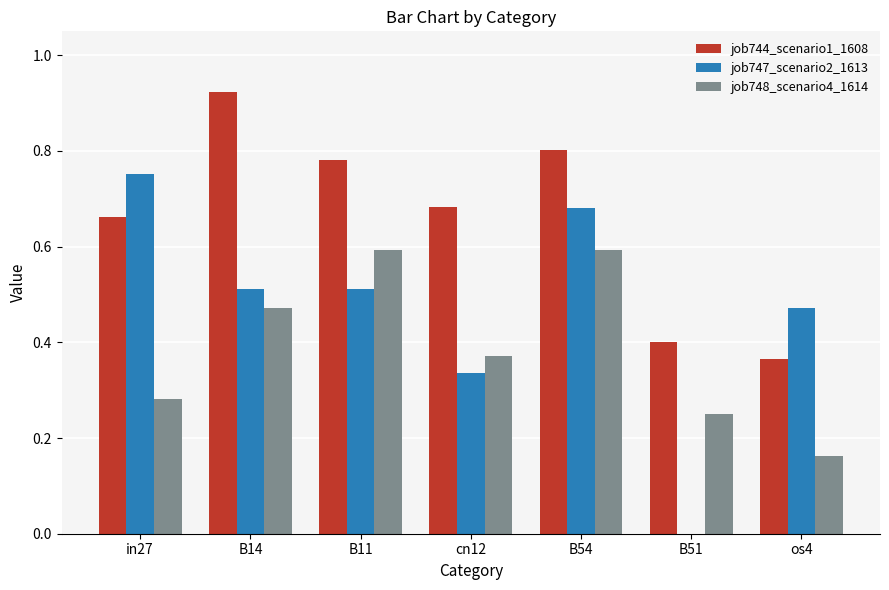

The job748_scenario4_1614 series shows 0.3 at B11. True or false?

False